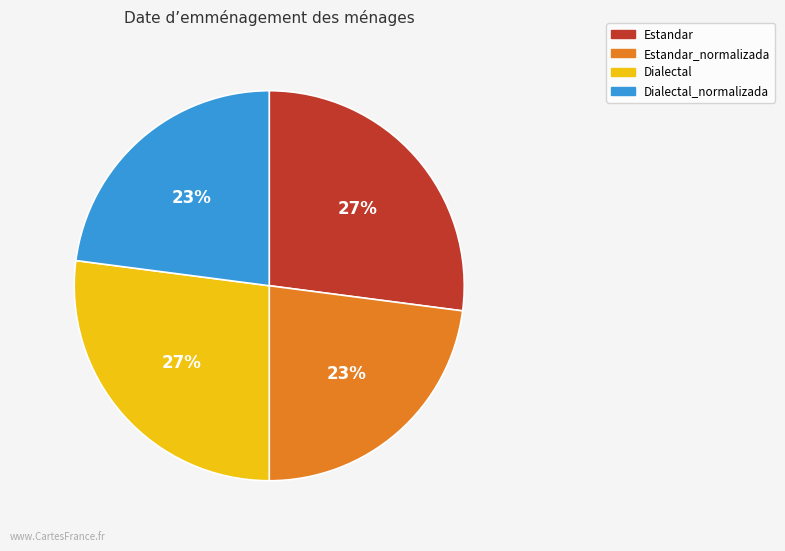

Is there any slice that represents more than half of the pie?

No